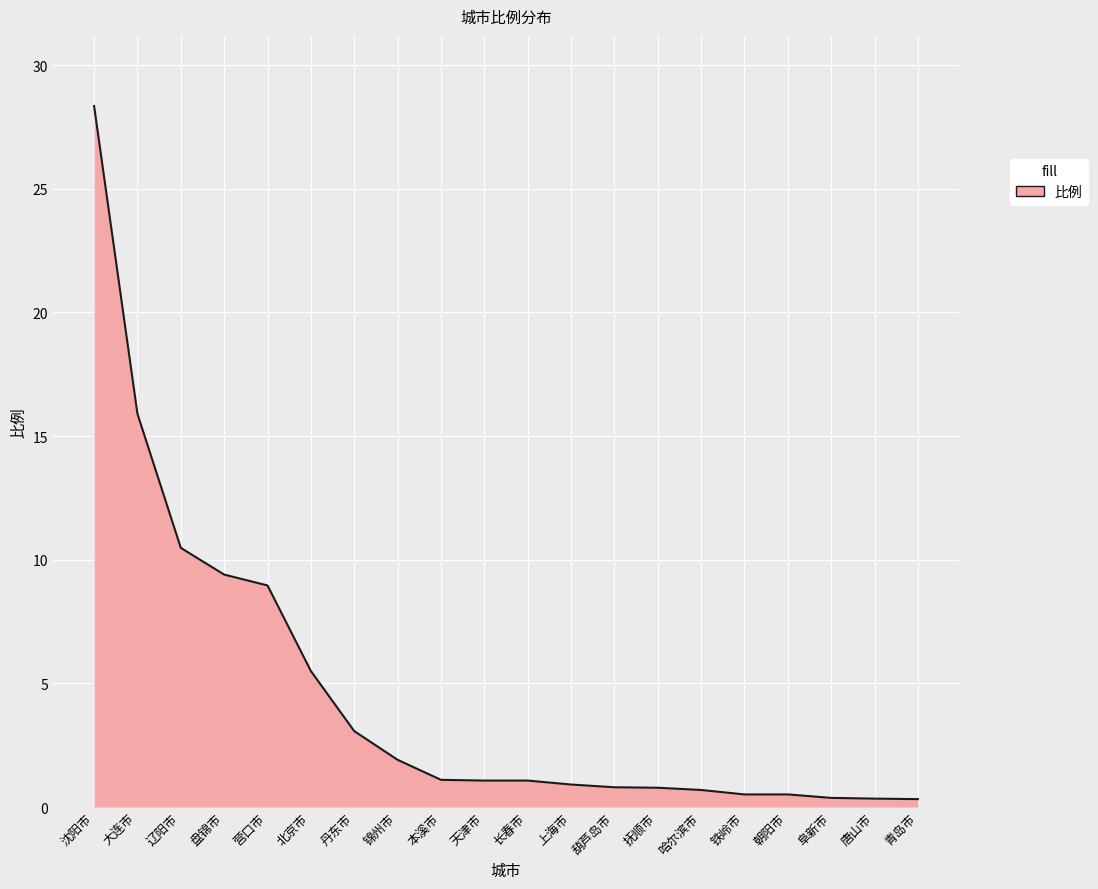

What position from the right is 长春市?

10